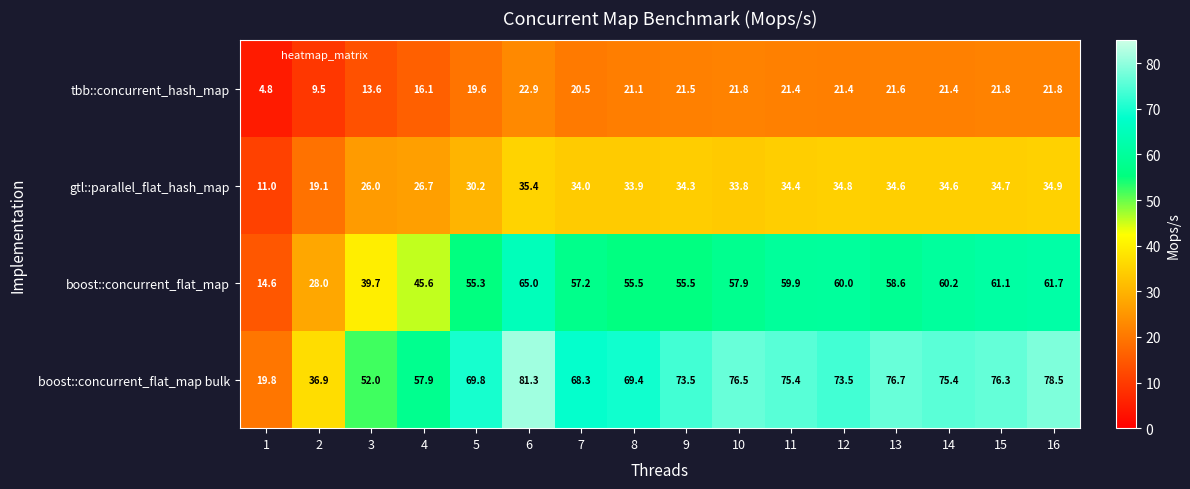

At which label is tbb::concurrent_hash_map closest to 13?

3